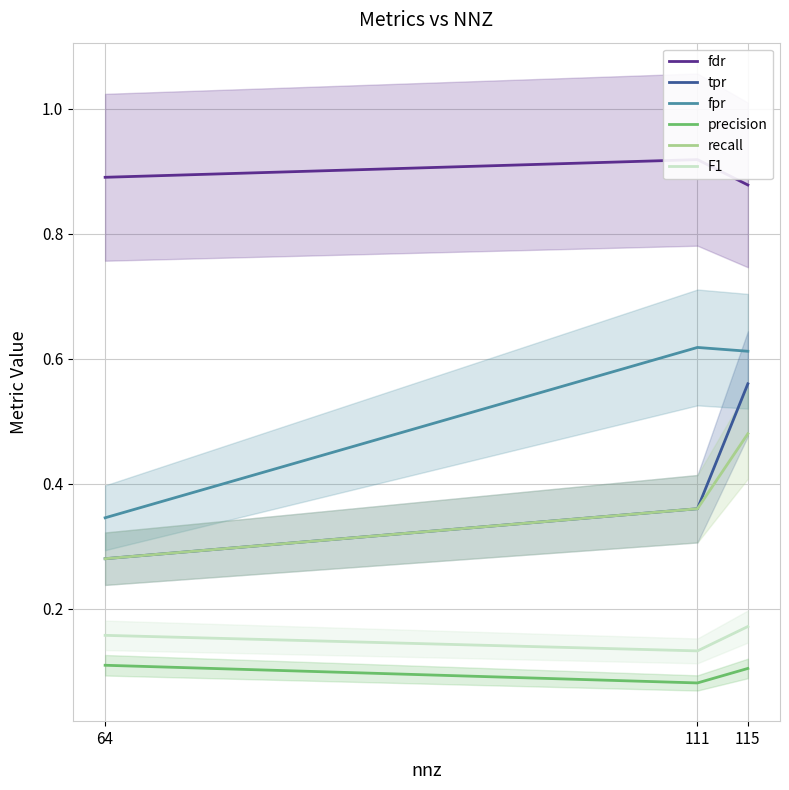

Which series has the largest range (max minus min)?

tpr